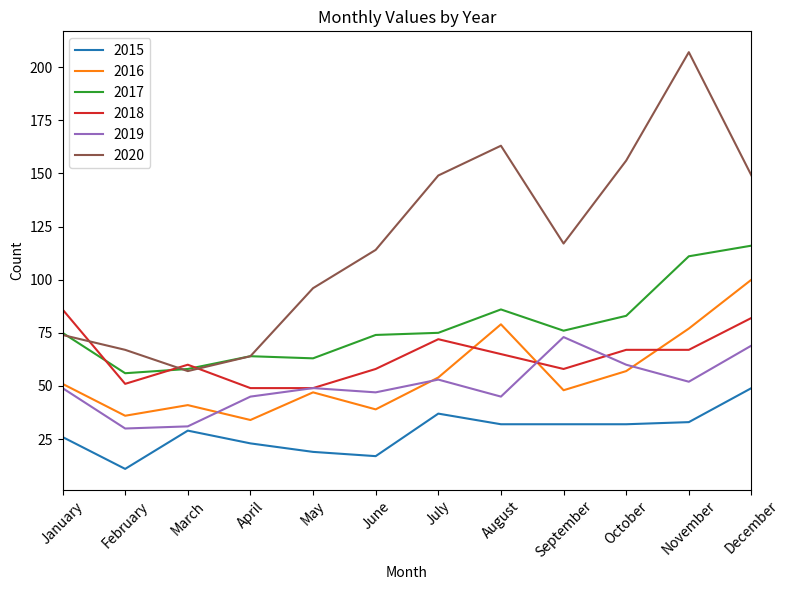

Which series has the largest range (max minus min)?

2020